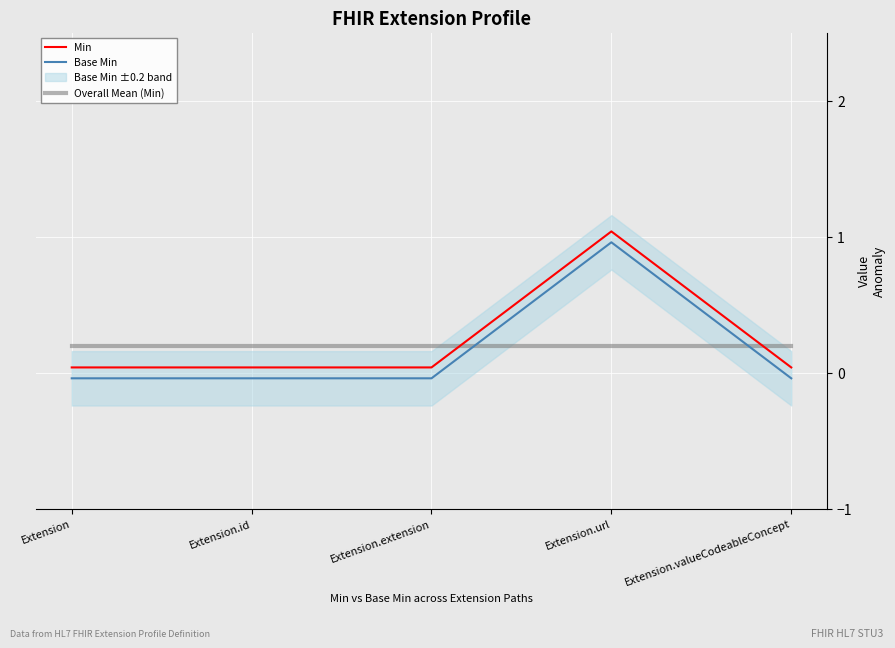

Between Extension and Extension.valueCodeableConcept, which series saw the biggest shift?

Min